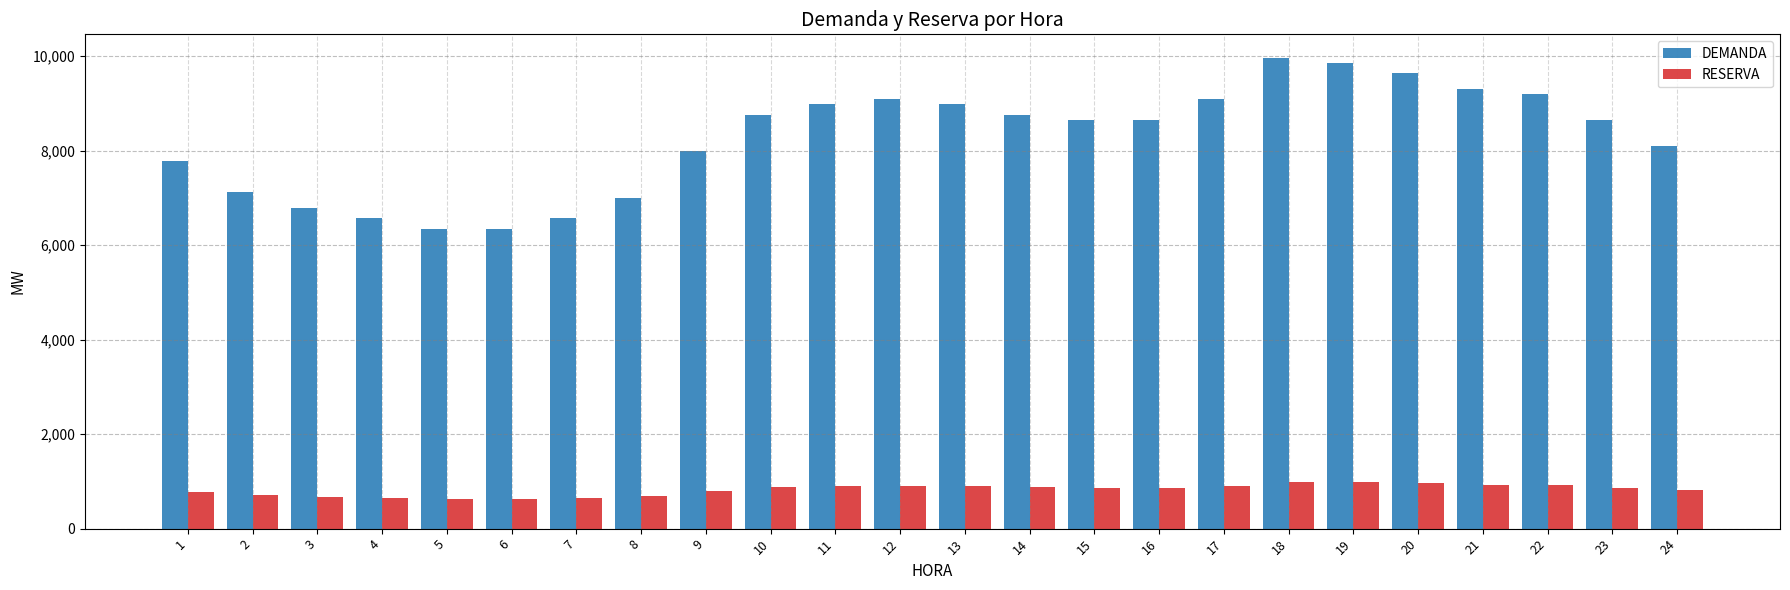

At which label does RESERVA first exceed 864?

10